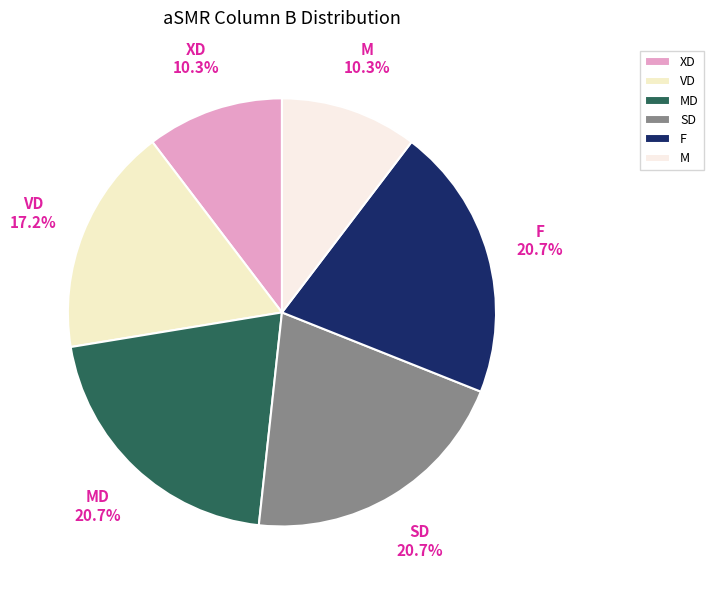

The XD slice represents 1% of the pie. True or false?

False